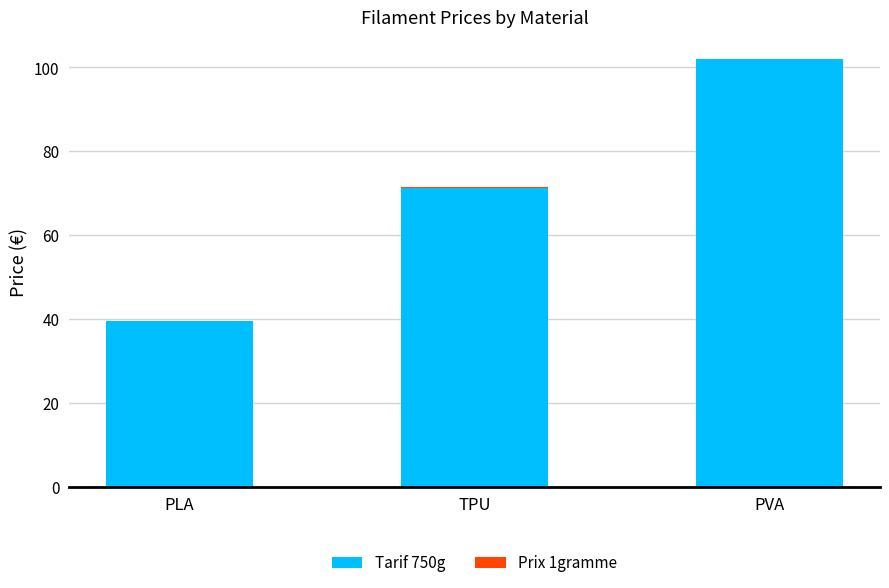

At which category is the sum across all series the highest?

PVA